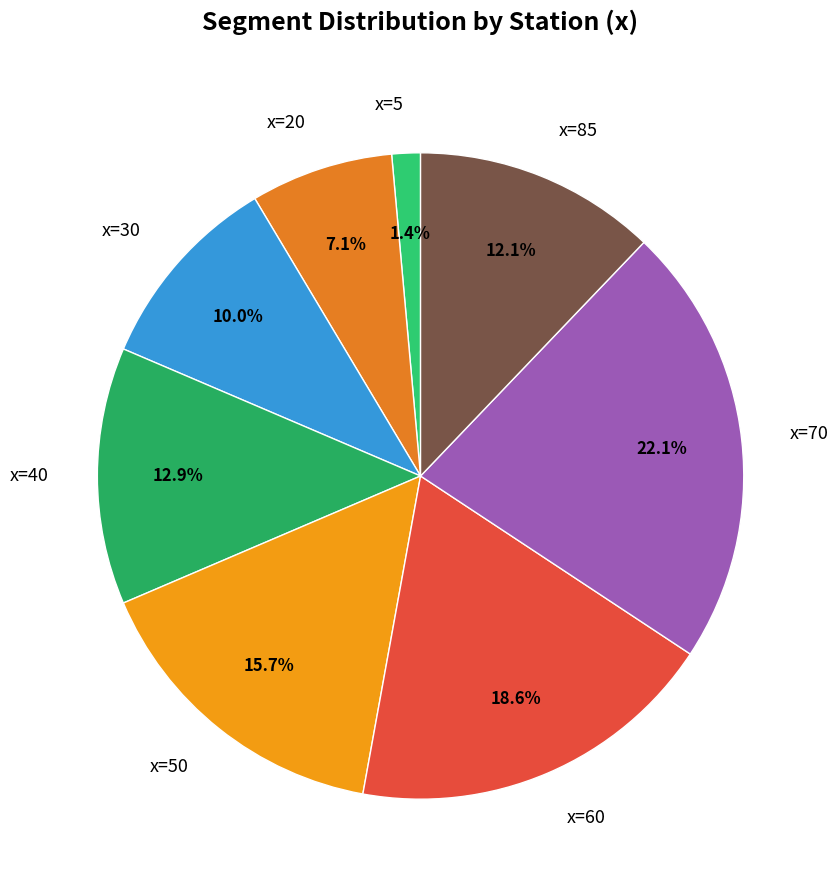

Is there any slice that represents more than half of the pie?

No